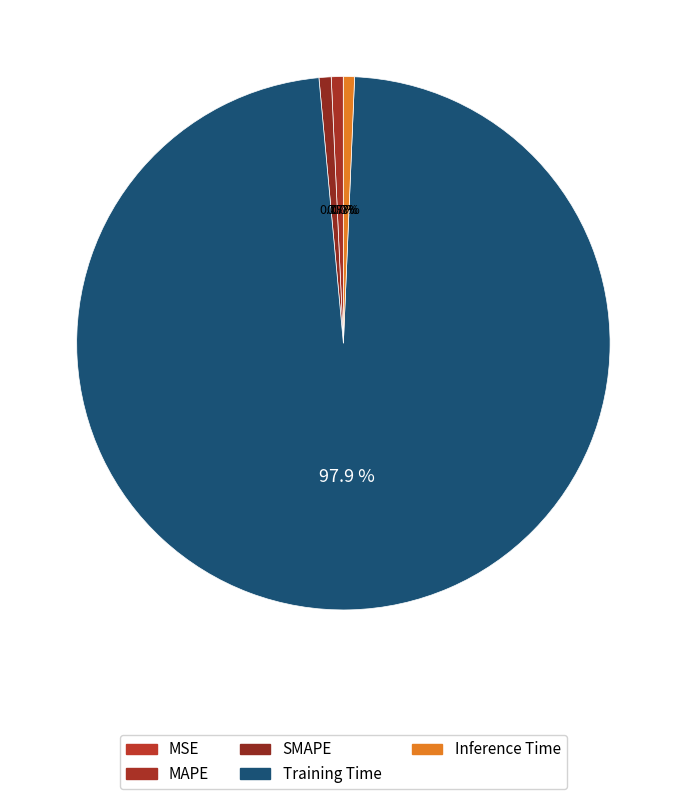

What is the change in value from SMAPE to Training Time?

+5.3